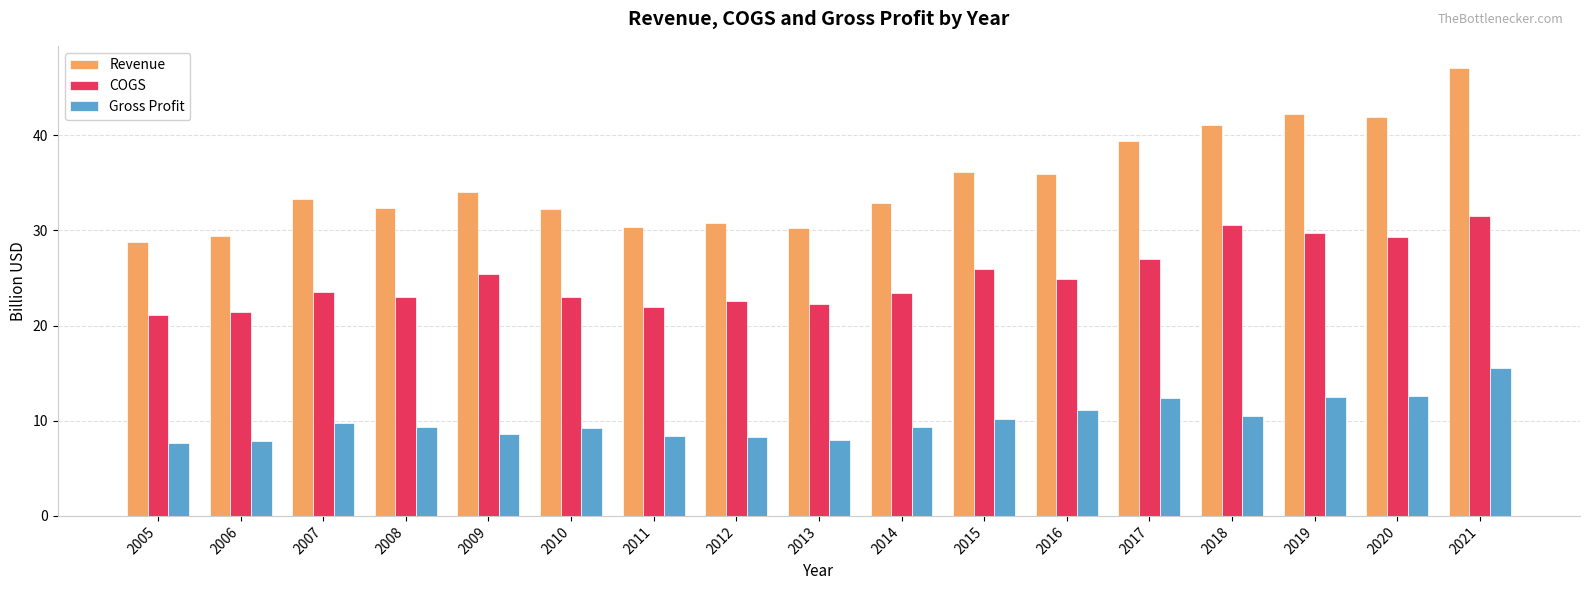

At which category does the chart reach its peak across all series?

2021